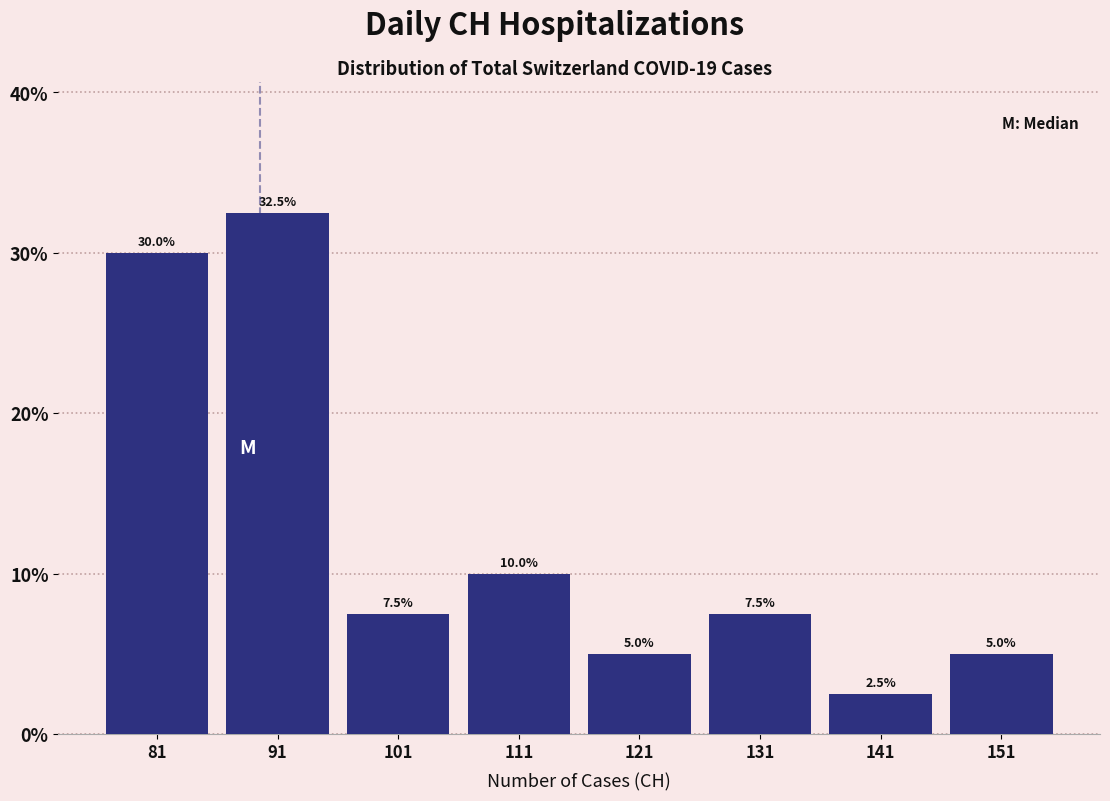

Reading left to right, transcribe all the data shown in this chart.

30.0	32.5	7.5	10.0	5.0	7.5	2.5	5.0